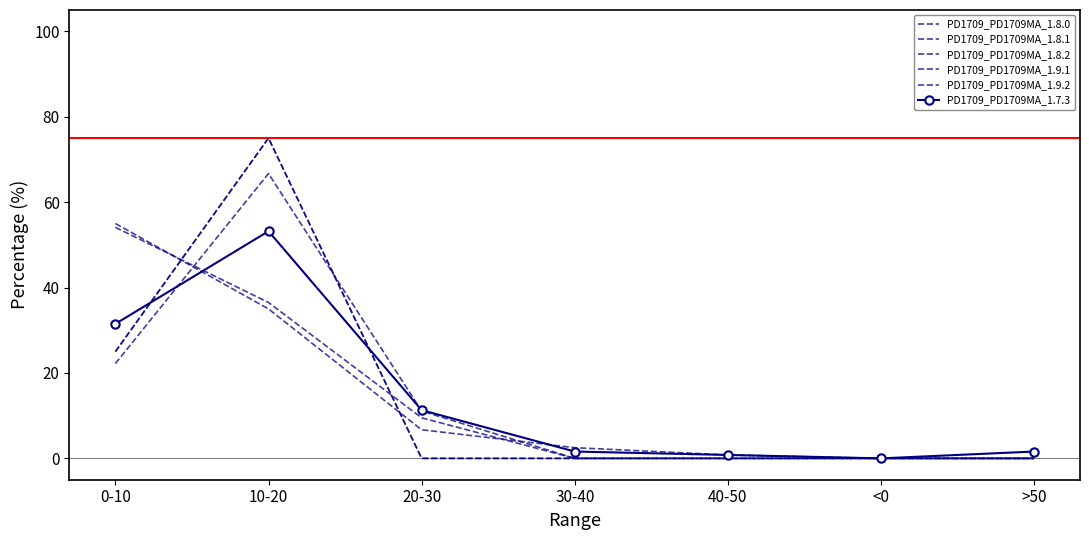

True or false: PD1709_PD1709MA_1.9.1 has a value of -24.4 at <0.

False